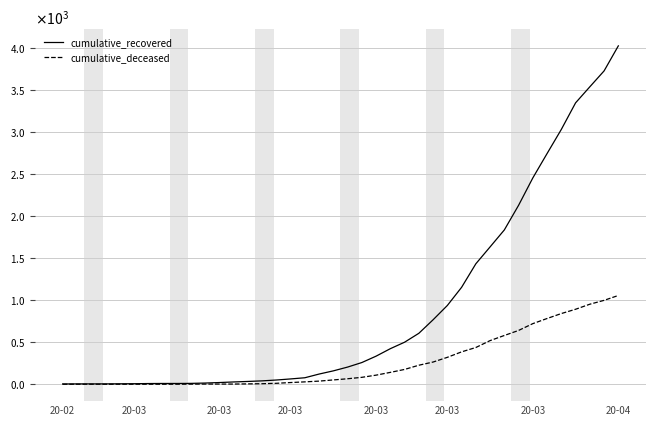

Where is cumulative_deceased nearest to the value 528?

30